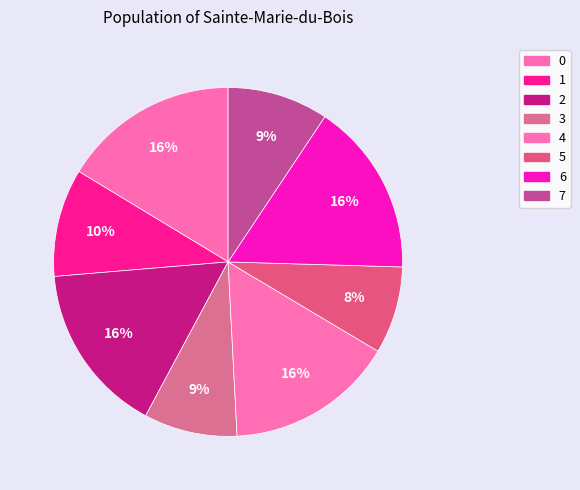

How many slices are in this pie chart?

8